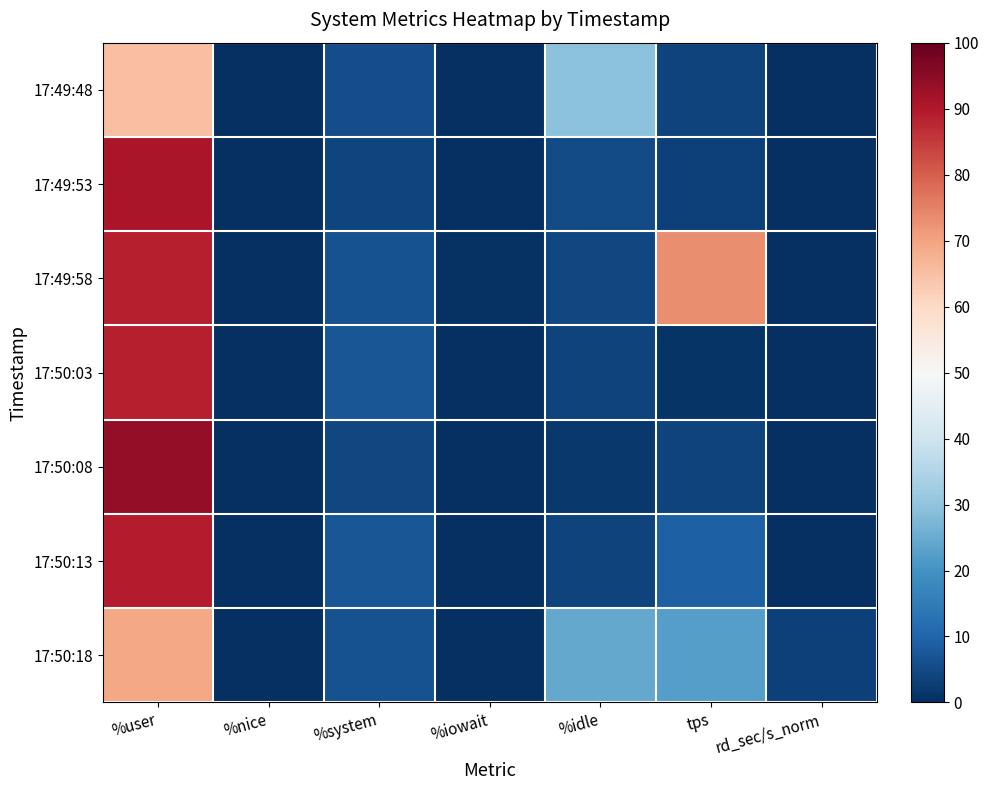

Between %user and %iowait, which series saw the biggest shift?

17:50:08